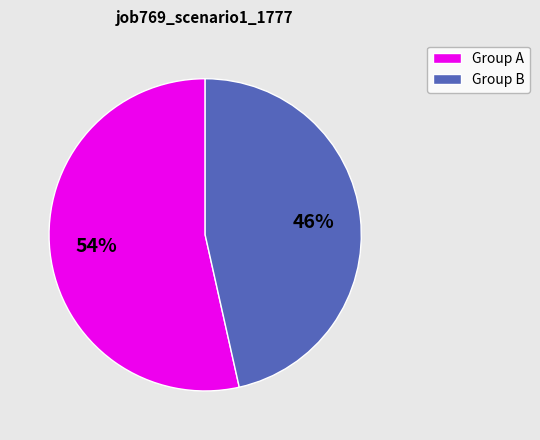

To the nearest percent, what is the average slice percentage?

50%